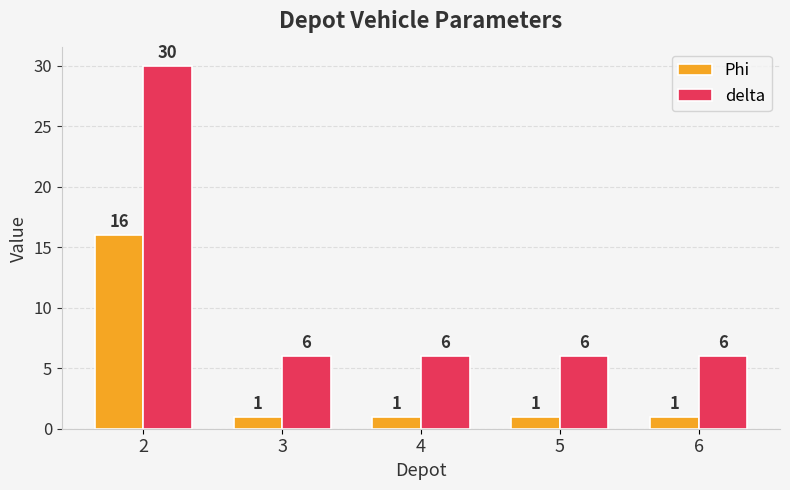

What is the total value across all series at 2?

46